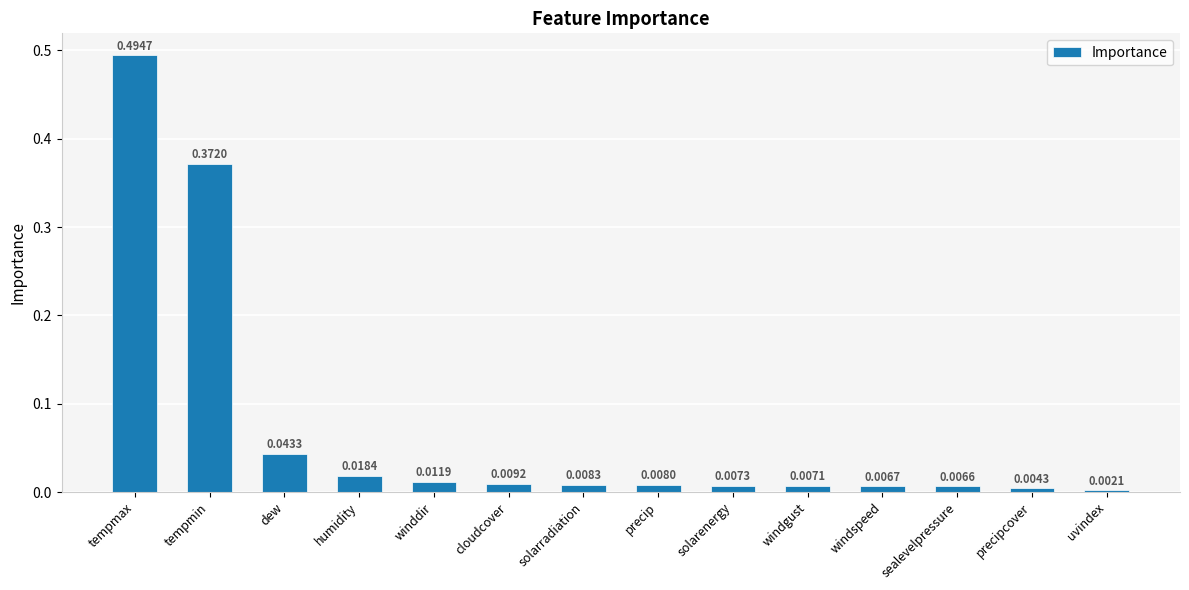

What is the sum of all values?

1.0